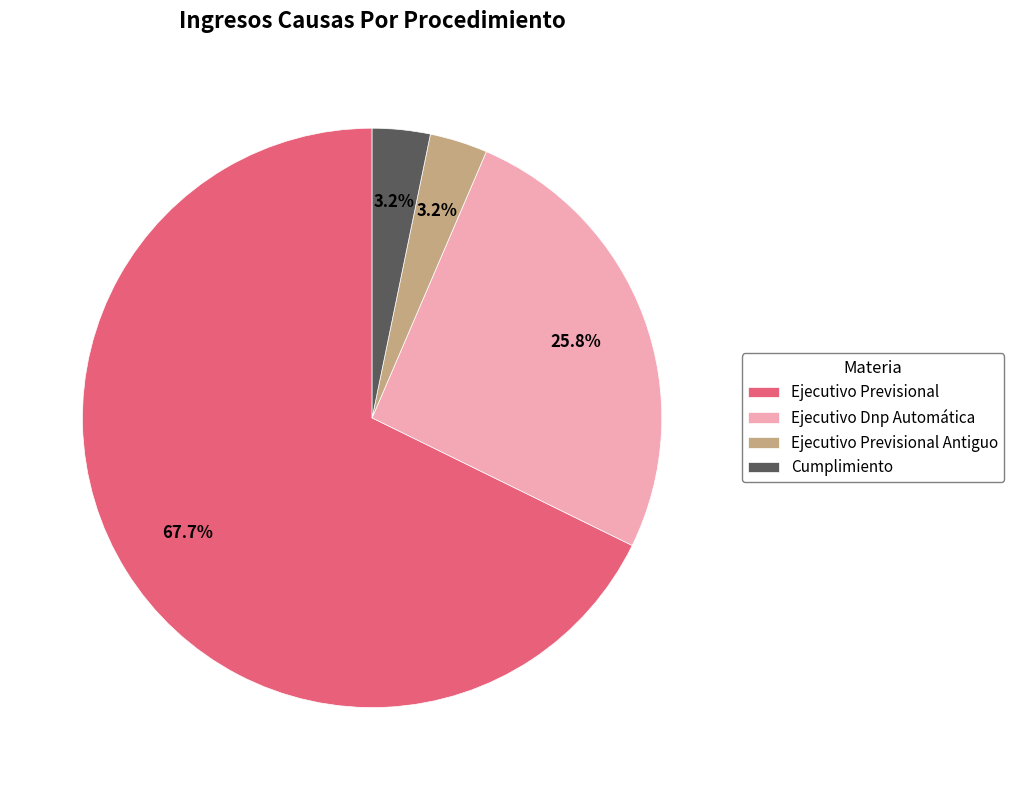

To the nearest percent, what portion does Ejecutivo Dnp Automática represent?

26%